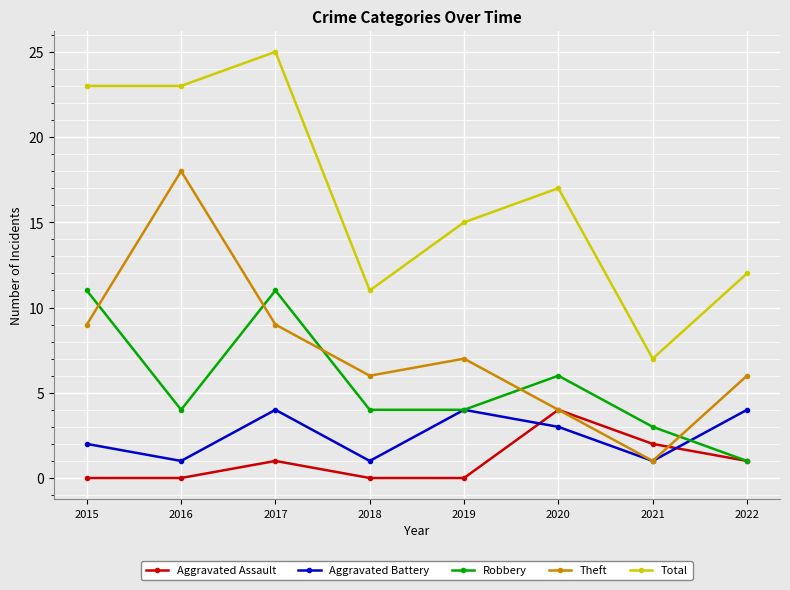

Which series changed the most between 2015 and 2018?

Total